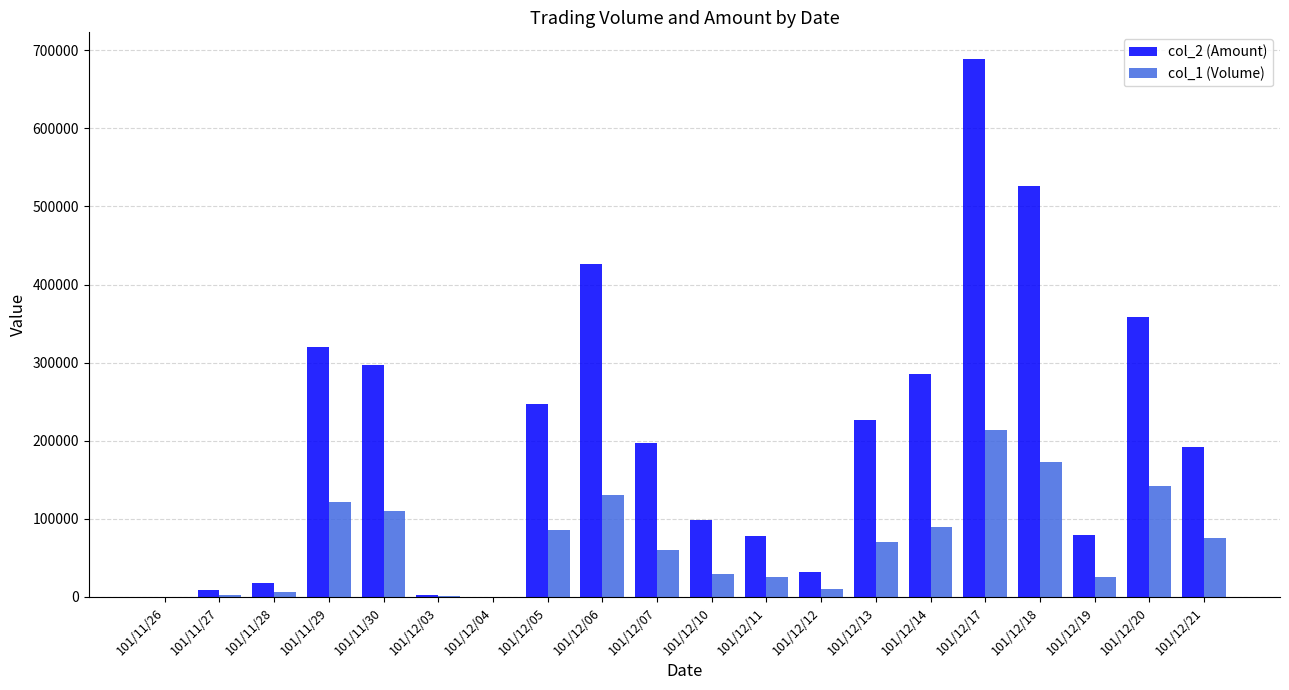

How many categories are shown in the chart?

20